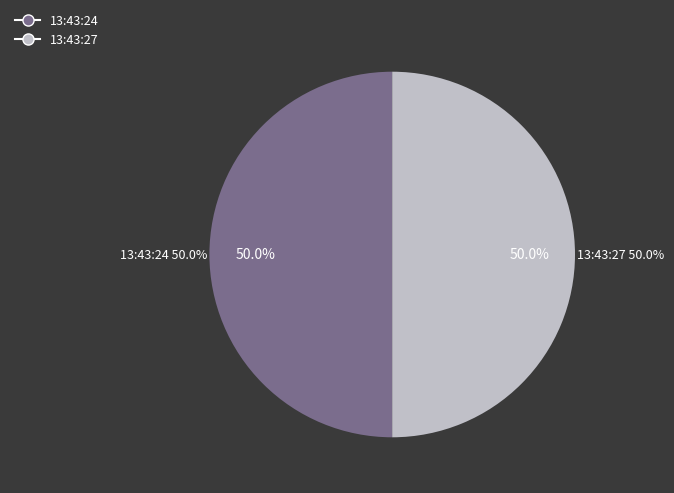

Count the number of slices in the pie.

2